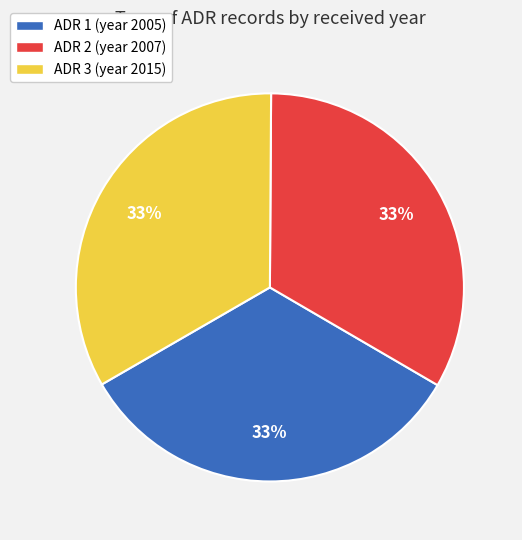

To the nearest percent, what is the combined percentage of ADR 3 (year 2015) and ADR 1 (year 2005)?

67%